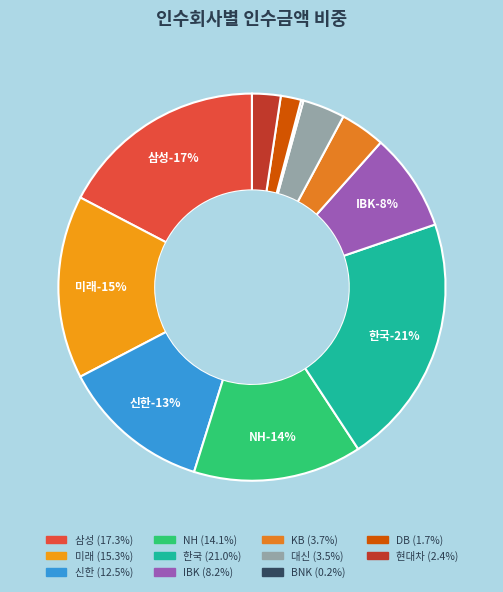

How many segments does this pie chart have?

11